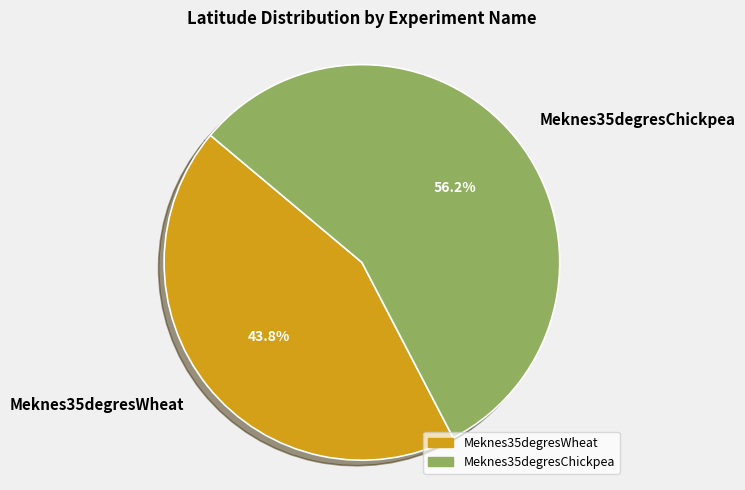

Between Meknes35degresWheat and Meknes35degresChickpea, which is larger?

Meknes35degresChickpea